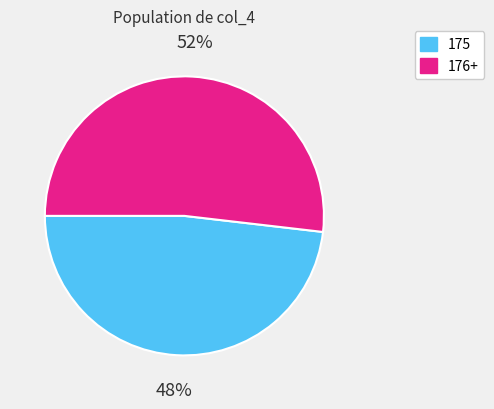

Is there a majority slice in this chart?

Yes